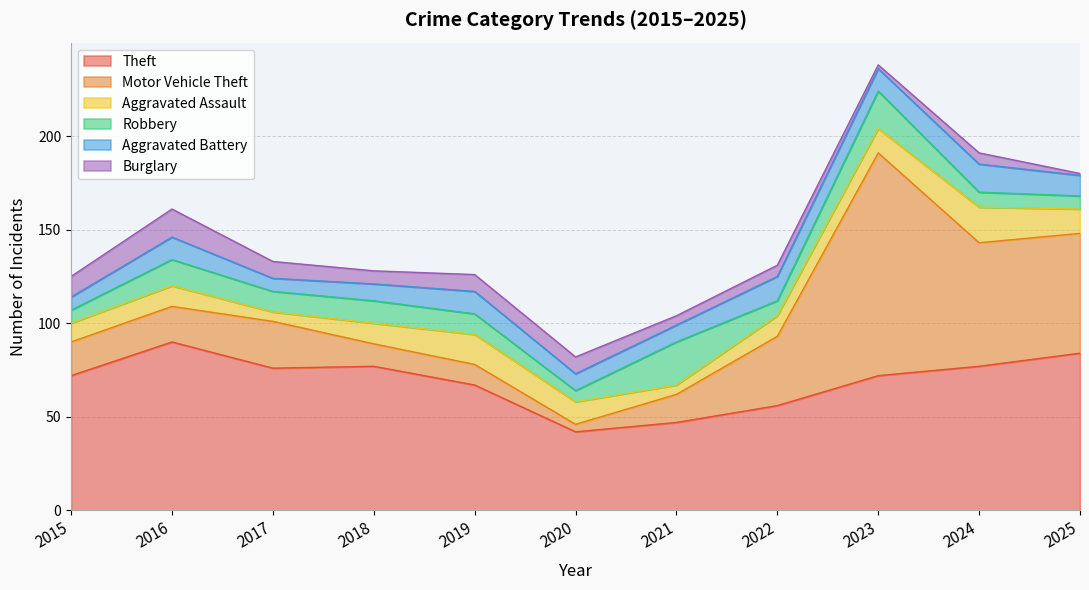

What is the value of the Robbery point at the 5th from the left?

11